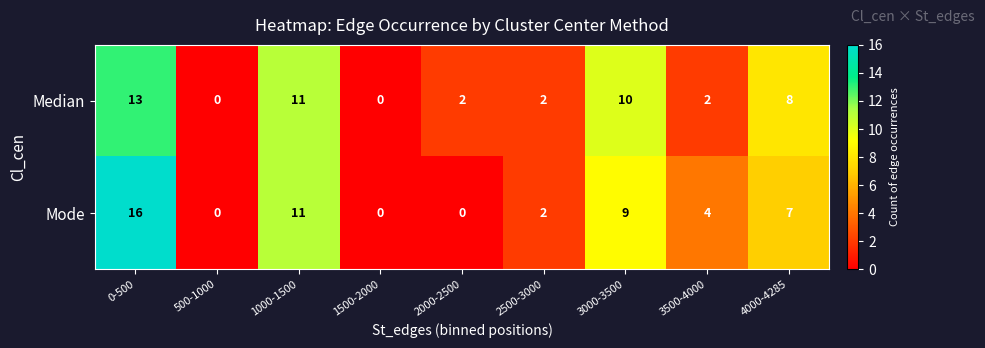

Which series has the largest total across all categories?

Mode